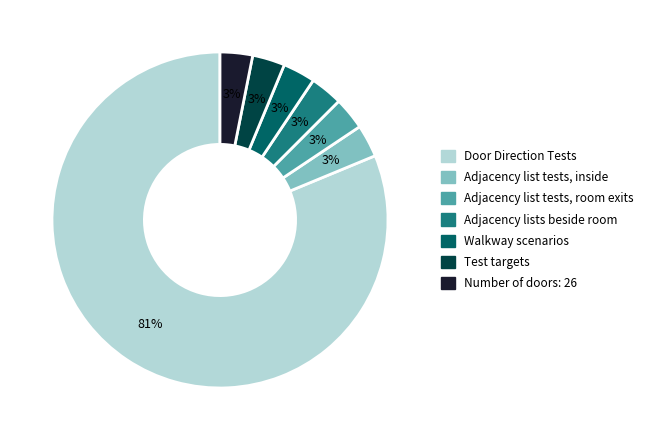

Is there a majority slice in this chart?

Yes